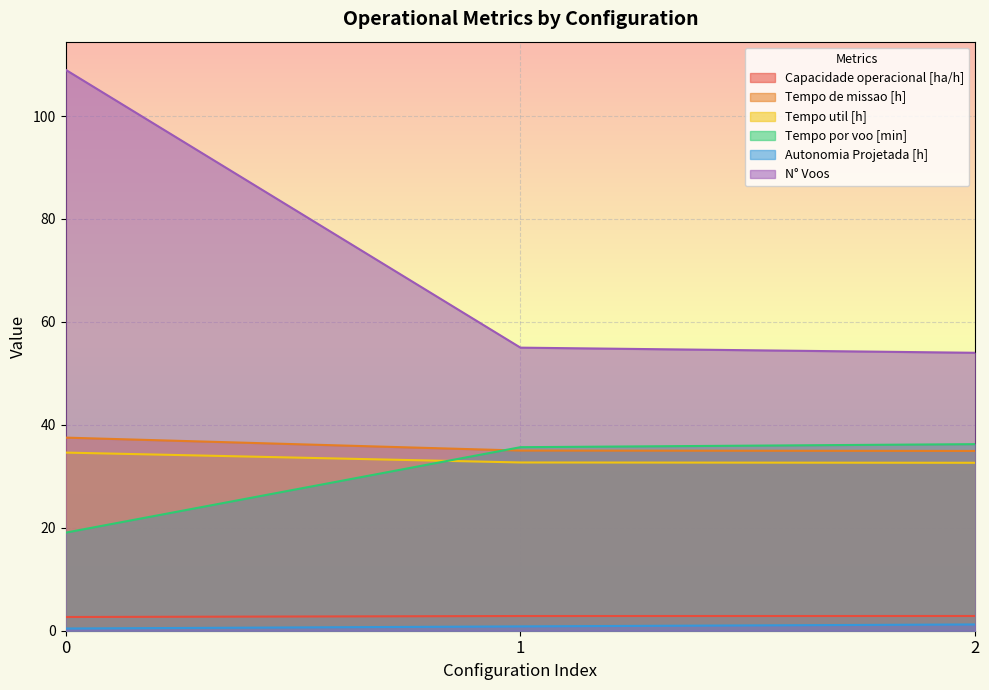

Which series has the largest range (max minus min)?

N° Voos